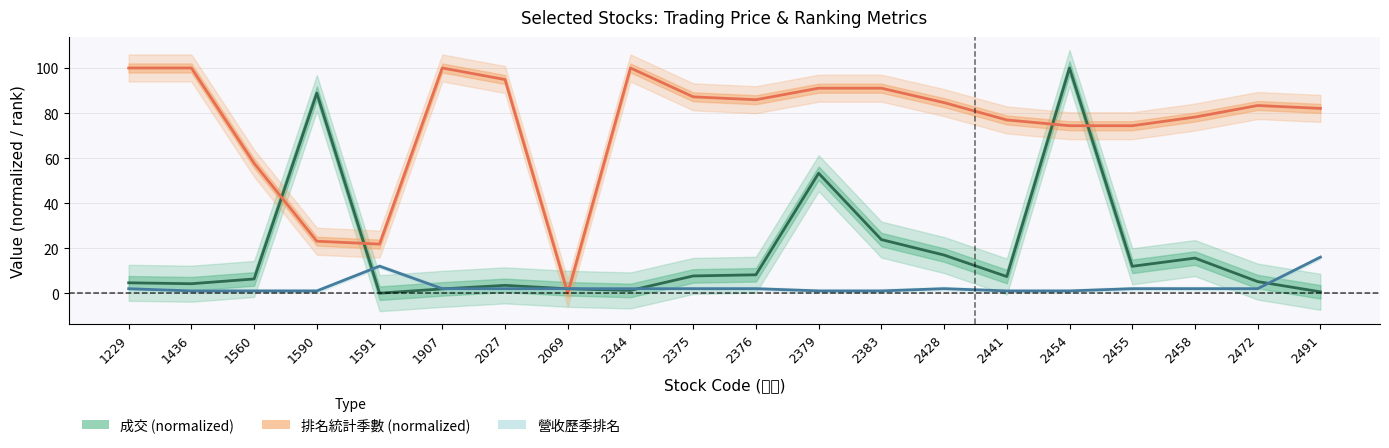

List the series in order of their peak value, lowest first.

營收歷季排名, 成交 (normalized), 排名統計季數 (normalized)